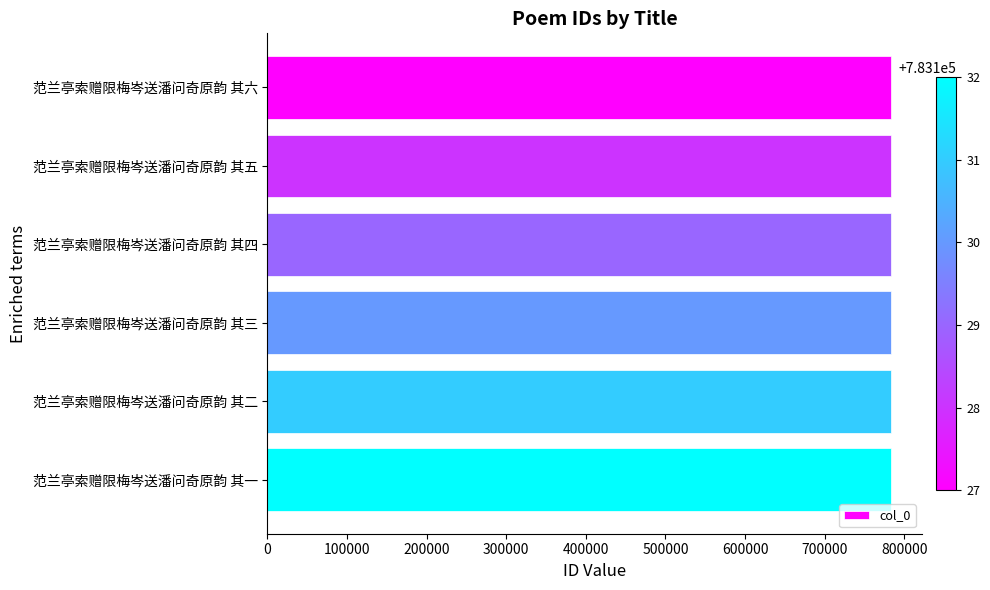

What is the sum of all values?

4698777